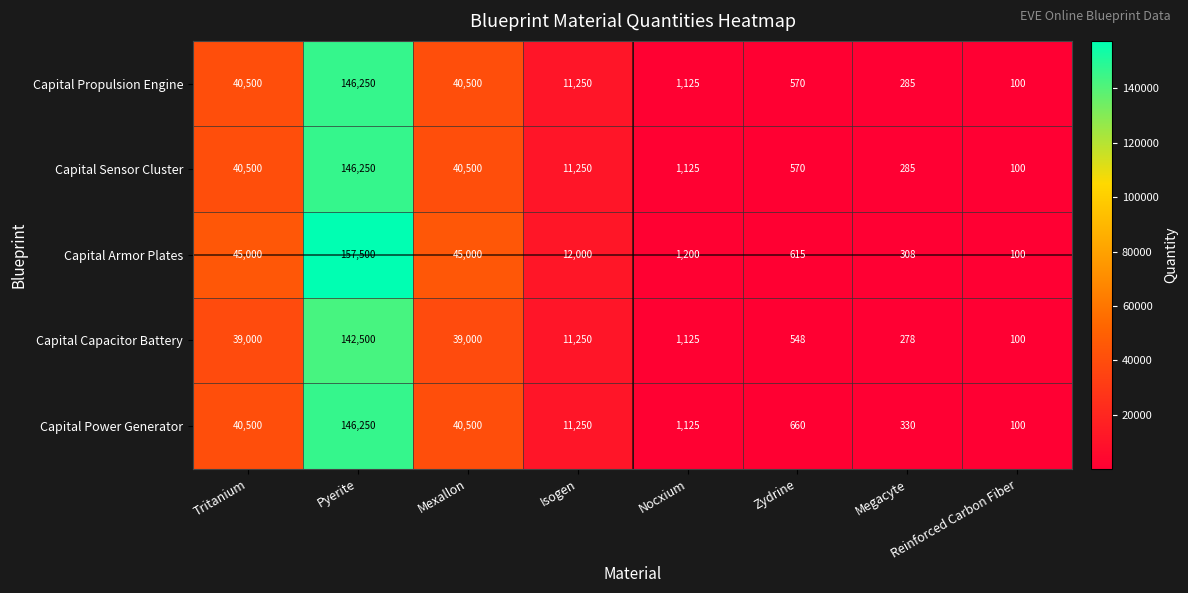

What is the minimum value shown in the chart?

100